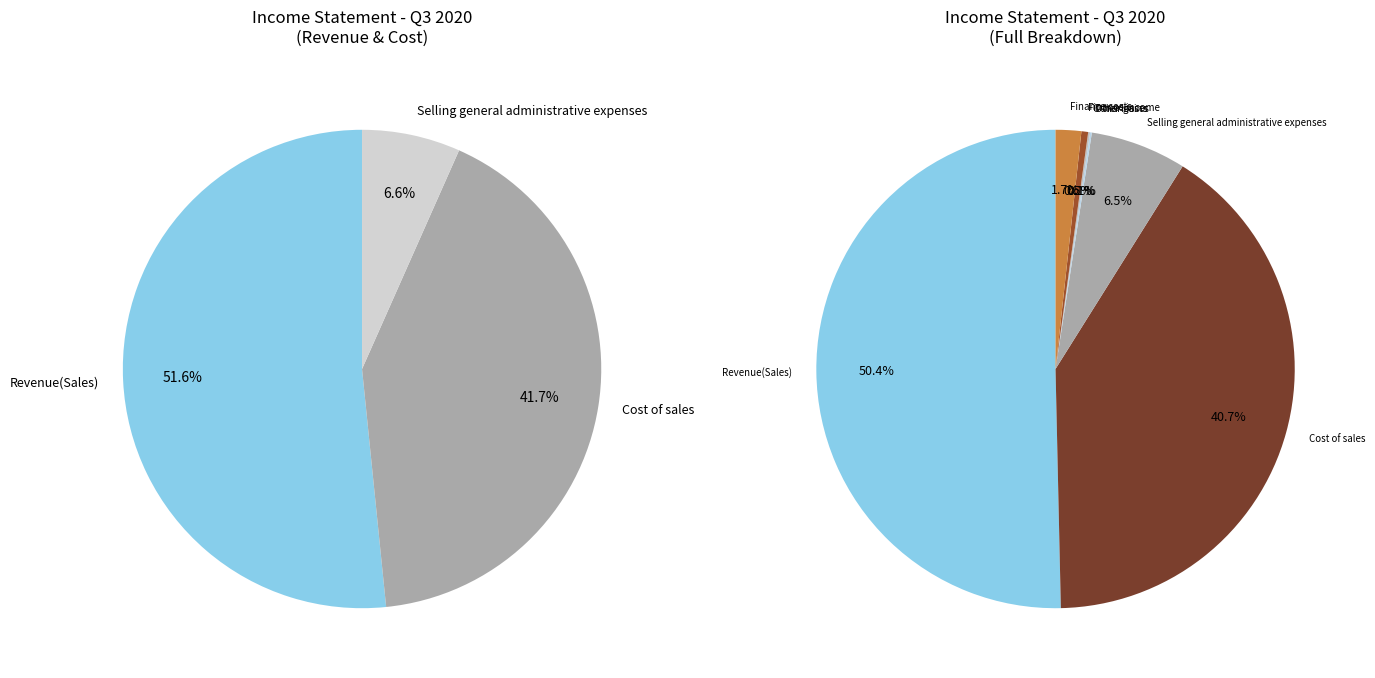

Is there any slice that represents more than half of the pie?

Yes